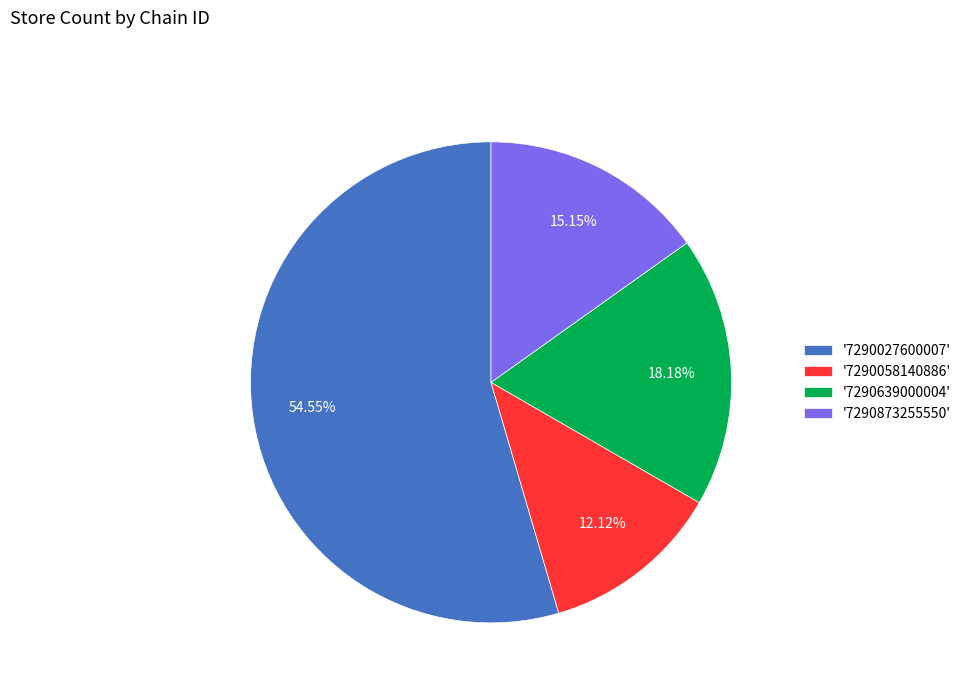

What is the ratio of the value at '7290873255550' to the value at '7290639000004'?

0.8